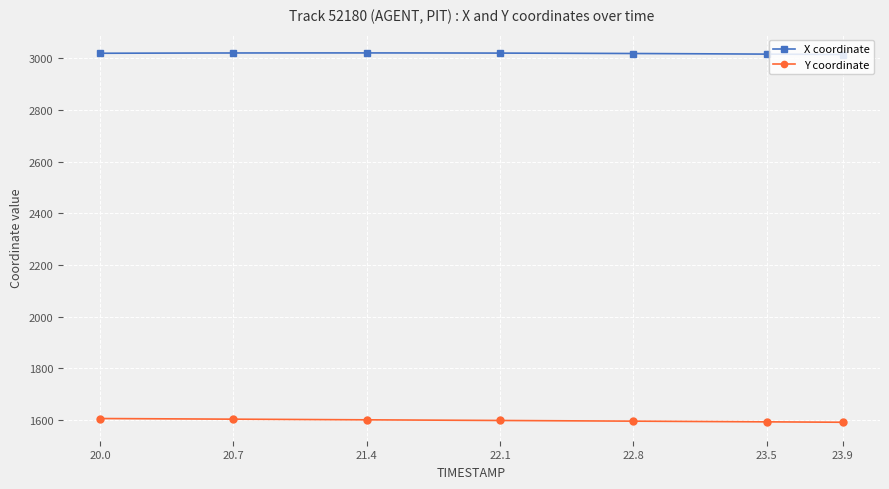

What is the maximum value for Y coordinate?

1605.6